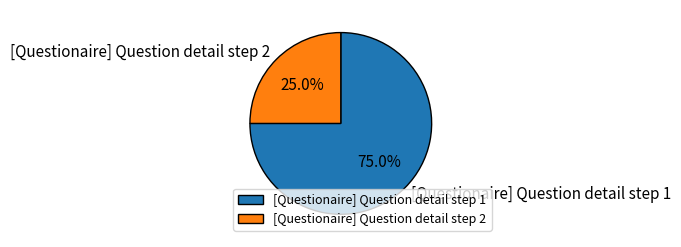

Rank the categories by value from highest to lowest.

[Questionaire] Question detail step 1, [Questionaire] Question detail step 2